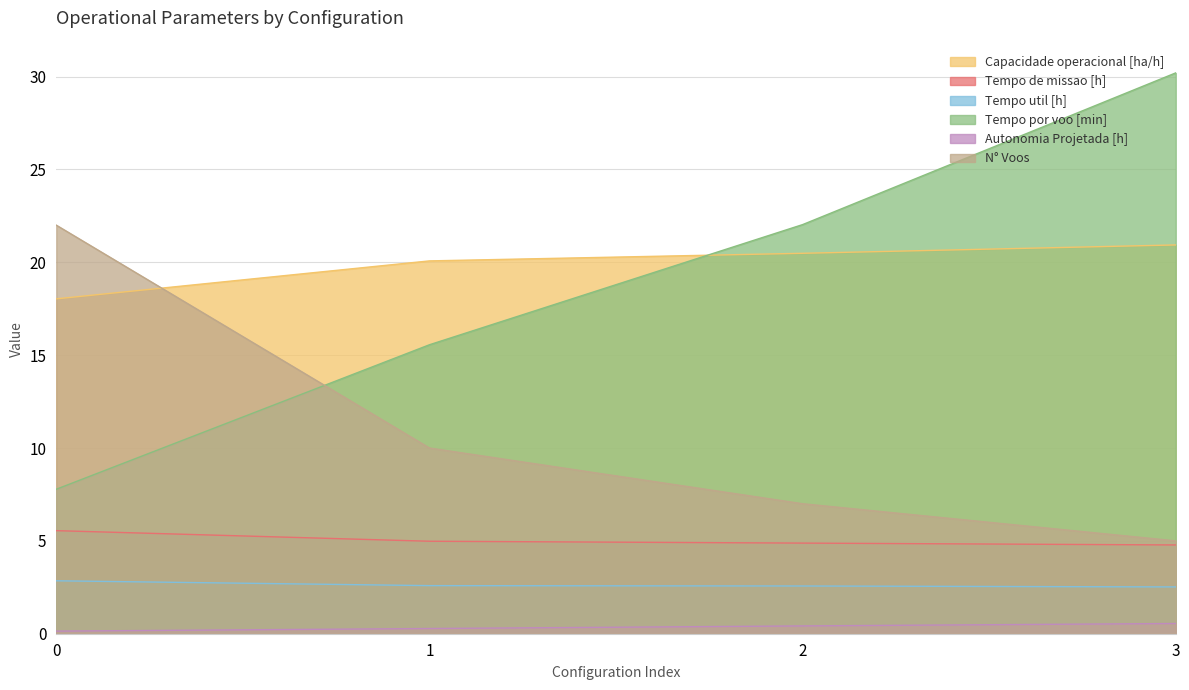

True or false: Autonomia Projetada [h] and Capacidade operacional [ha/h] cross at least once.

False